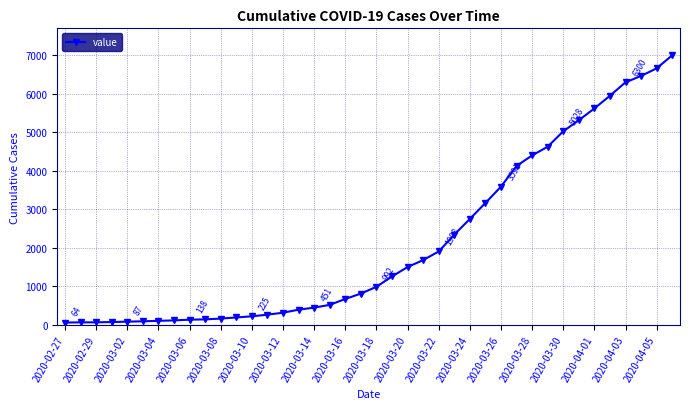

What is the maximum value shown in the chart?

7001